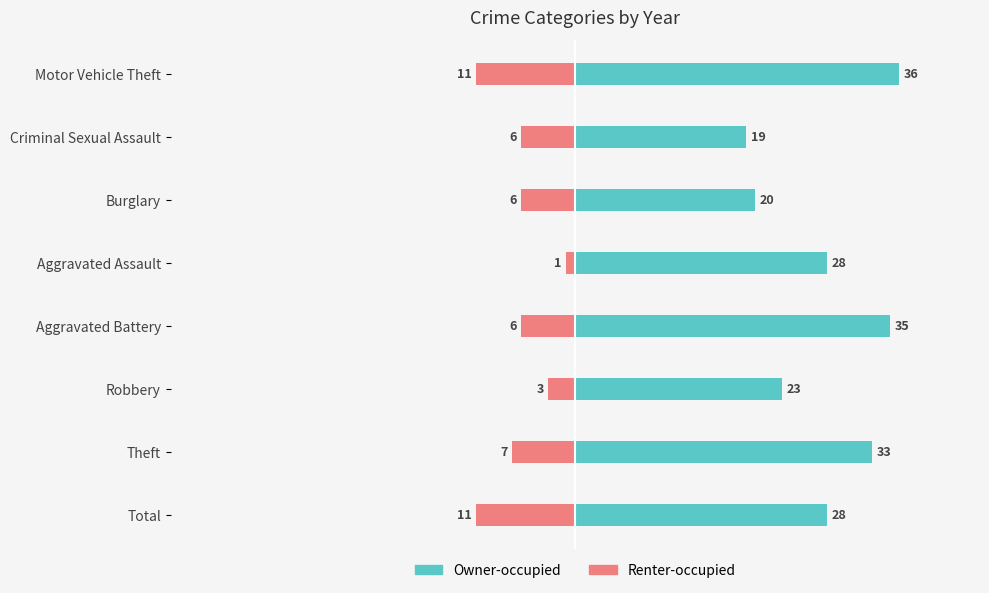

Between Theft and Aggravated Assault, which series saw the biggest shift?

Renter-occupied